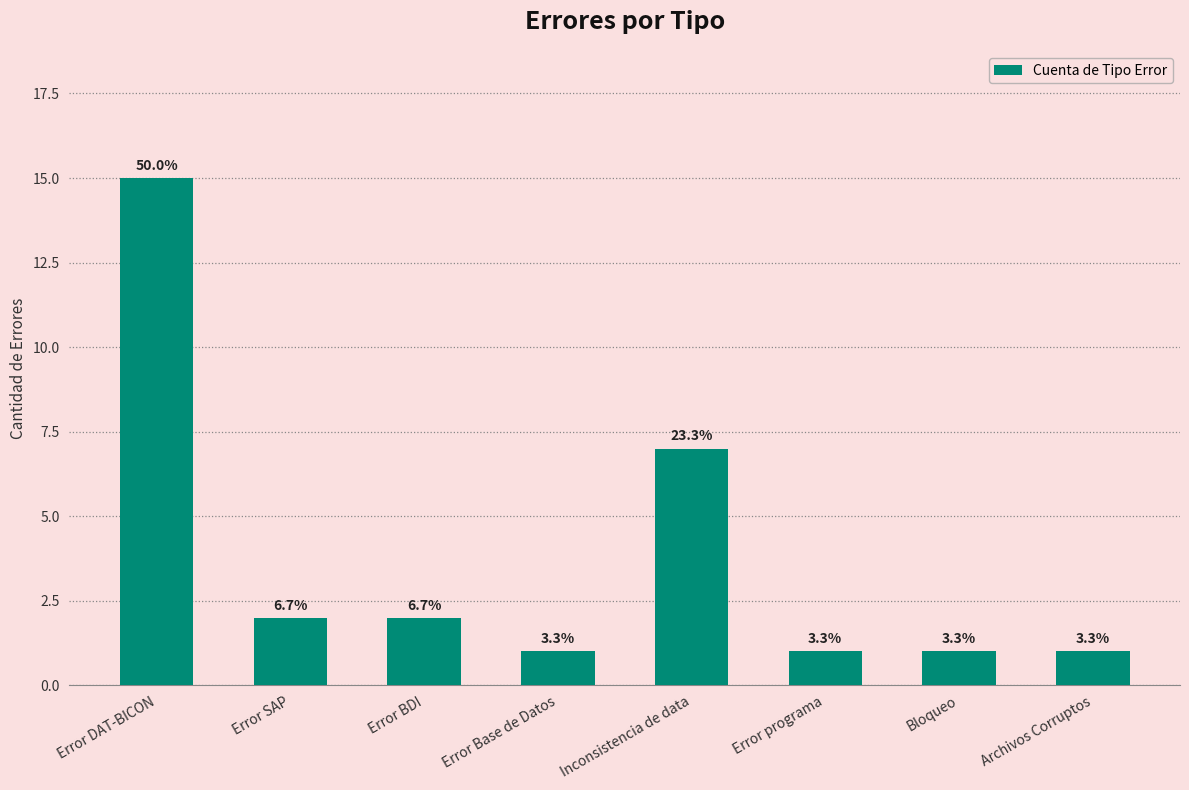

What is the label of the 1st bar from the right?

Archivos Corruptos